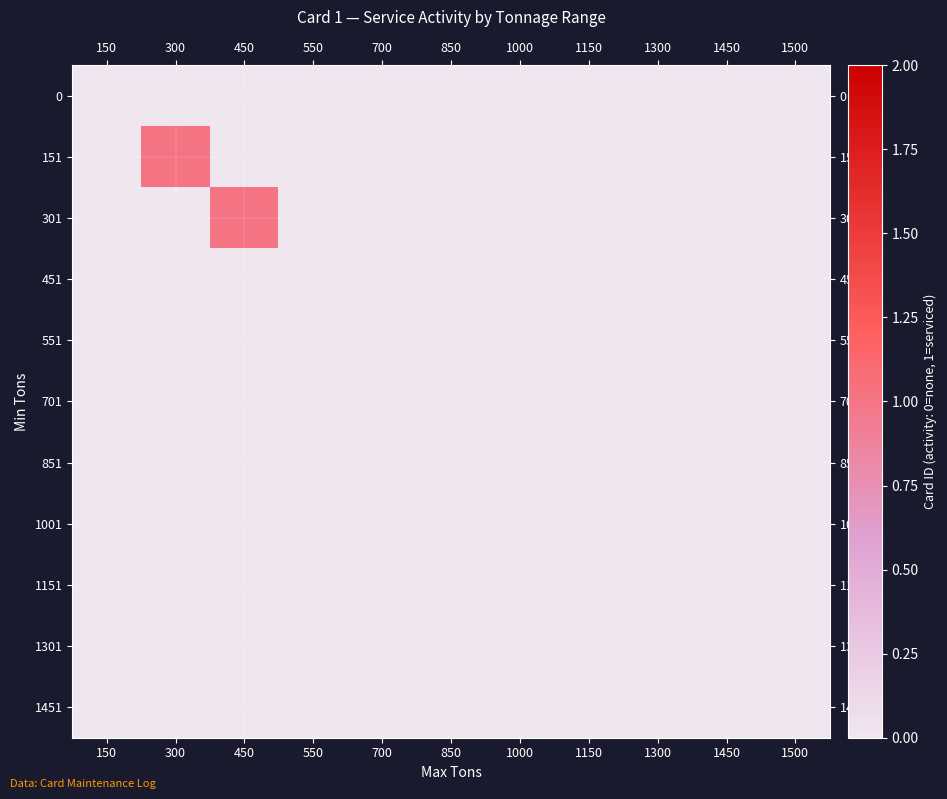

List the series in order of their peak value, lowest first.

0, 451, 551, 701, 851, 1001, 1151, 1301, 1451, 151, 301